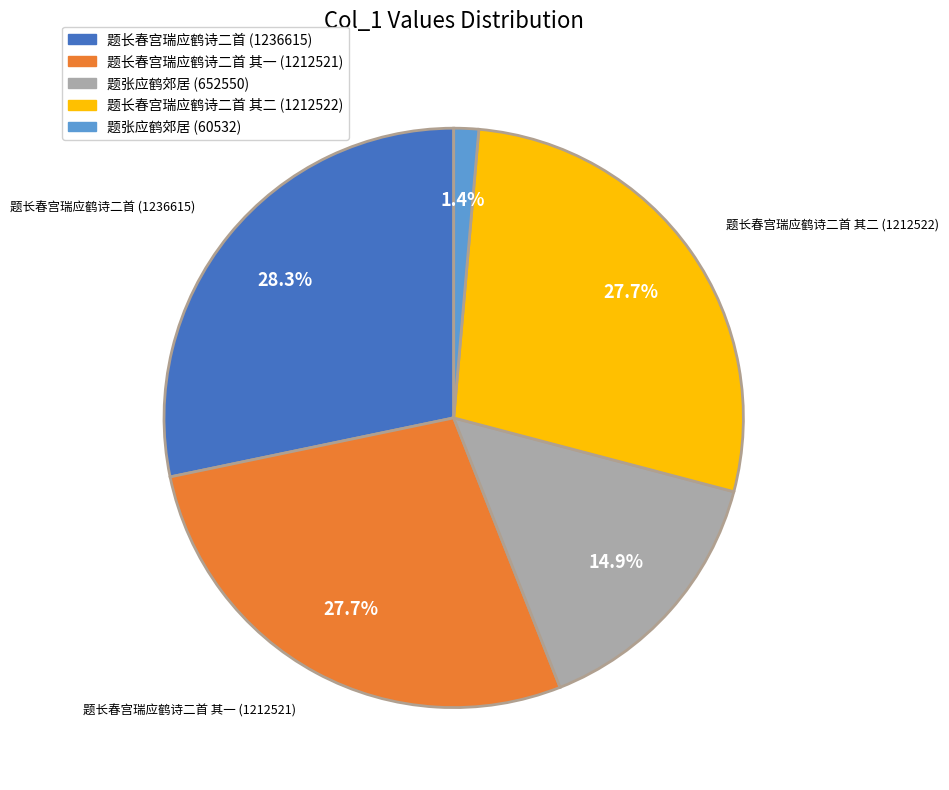

Which slice is the smallest?

题张应鹤郊居 (60532)